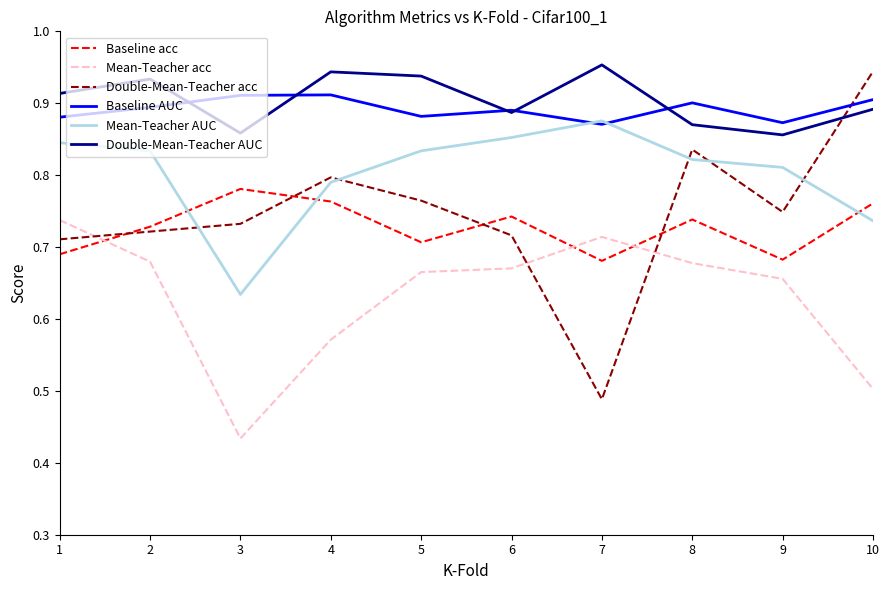

Which series has the largest range (max minus min)?

Double-Mean-Teacher acc